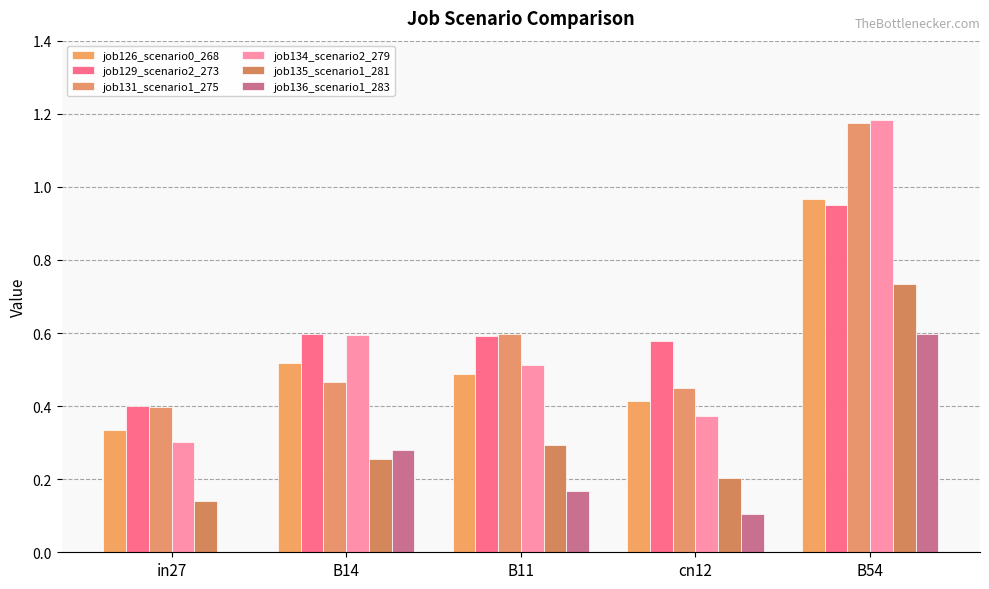

What is the label of the 2nd bar from the left?

B14